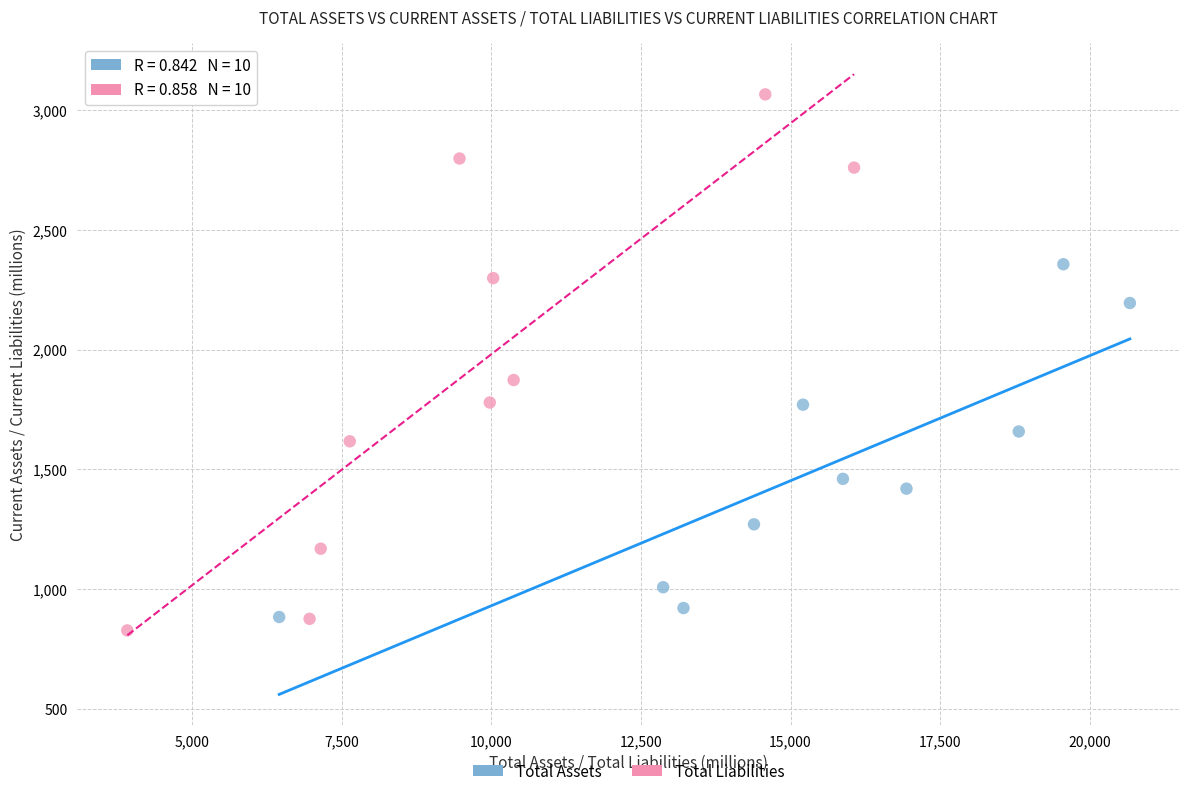

What are all the series names shown in the legend?

Total Assets, Total Liabilities